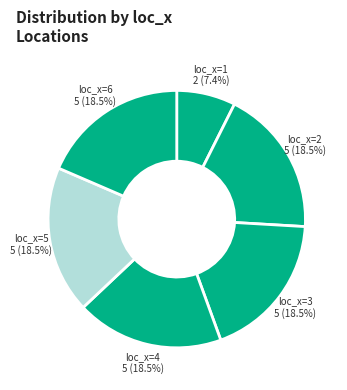

What is the ratio of the value at loc_x=5 to the value at loc_x=4?

1.0